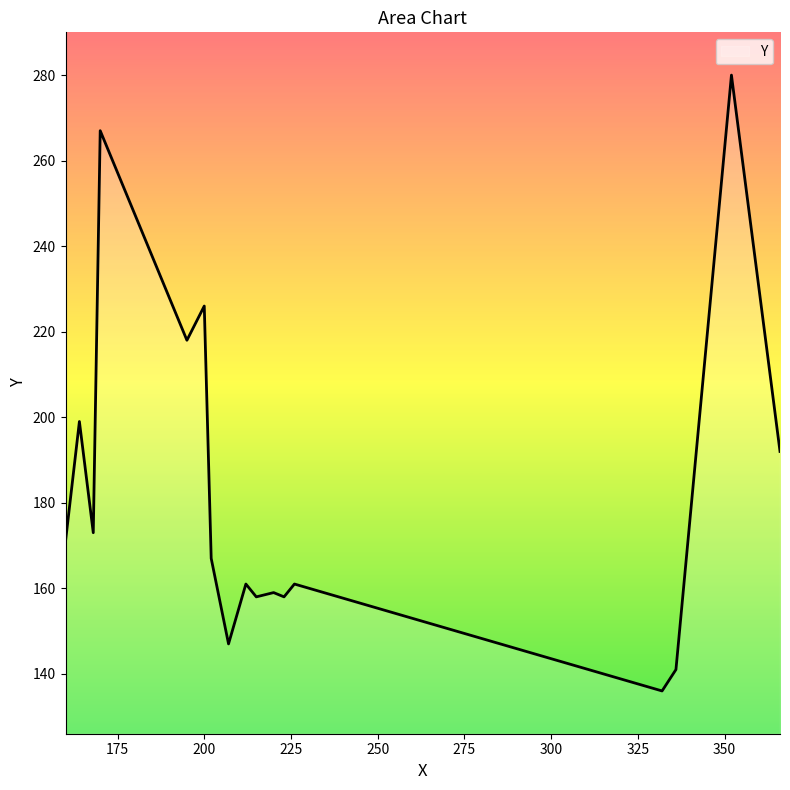

What is the difference between the maximum and minimum values?

144